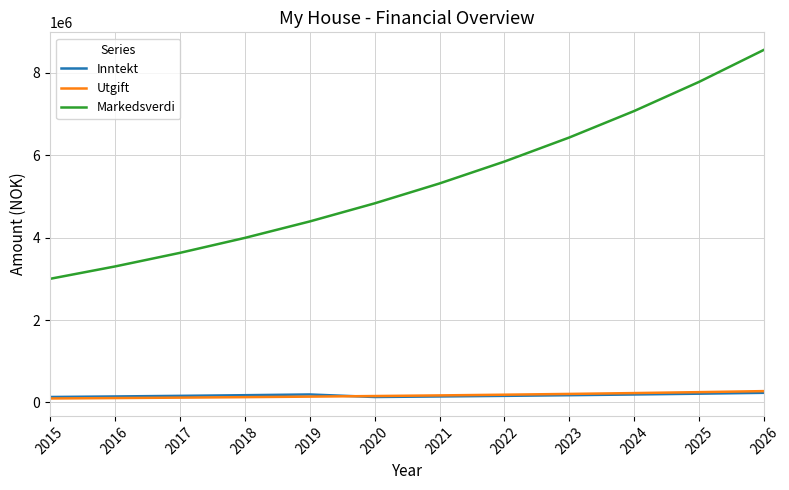

What is the spread (max minus min) of values at 2026?

8325504.3